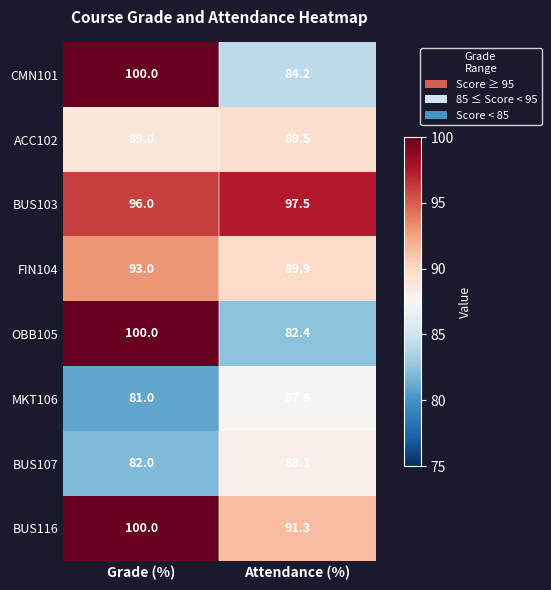

Which series has the largest range (max minus min)?

OBB105